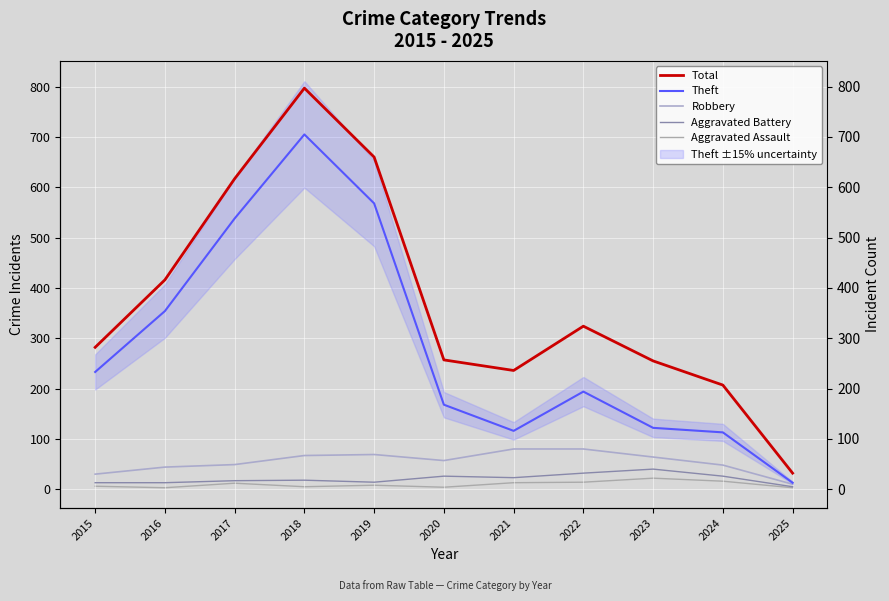

Which series changed the most between 2015 and 2024?

Theft